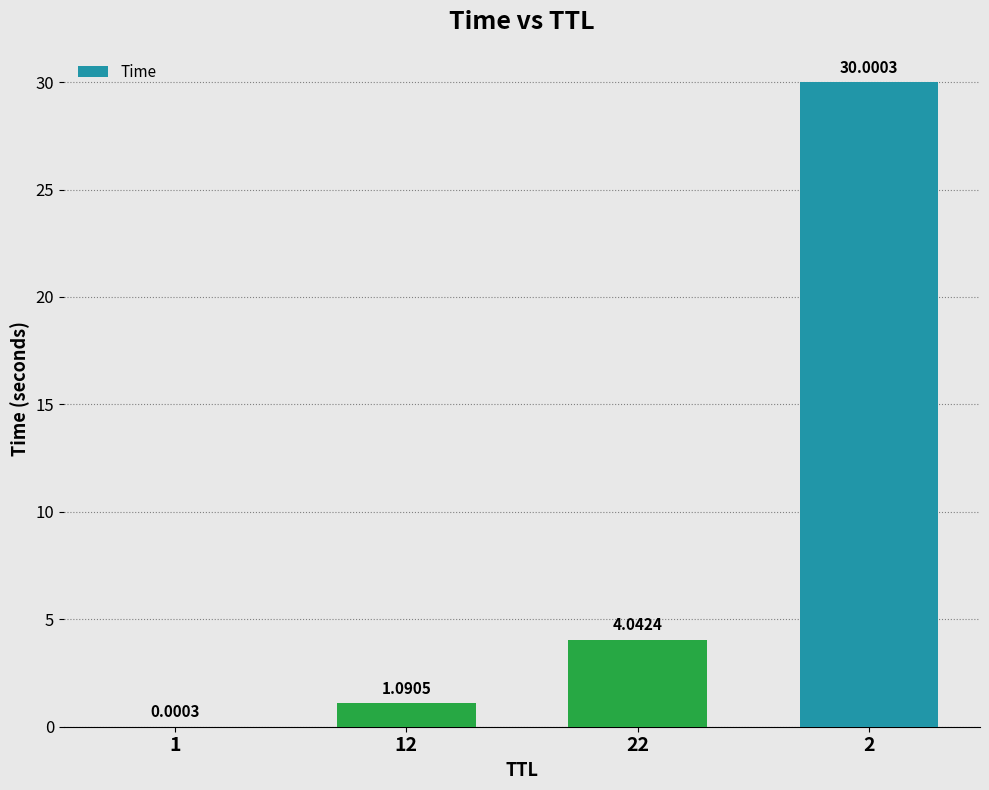

What is the maximum value shown in the chart?

30.0